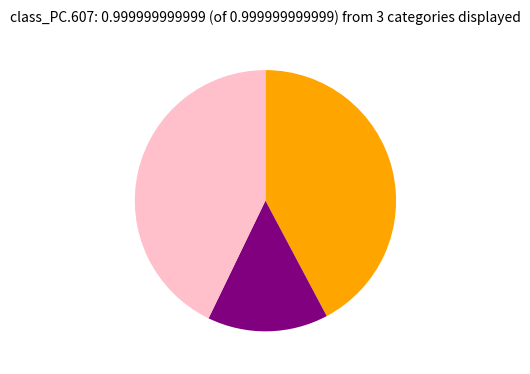

Is there a majority slice in this chart?

No